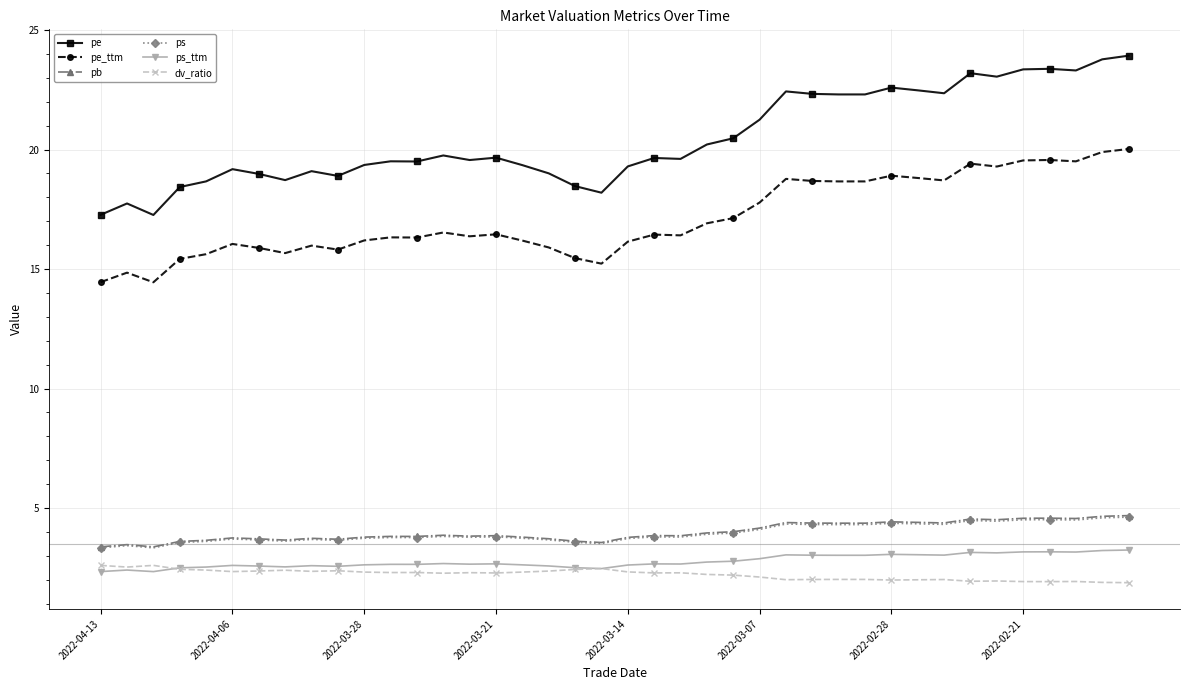

How many lines are shown in the chart?

6